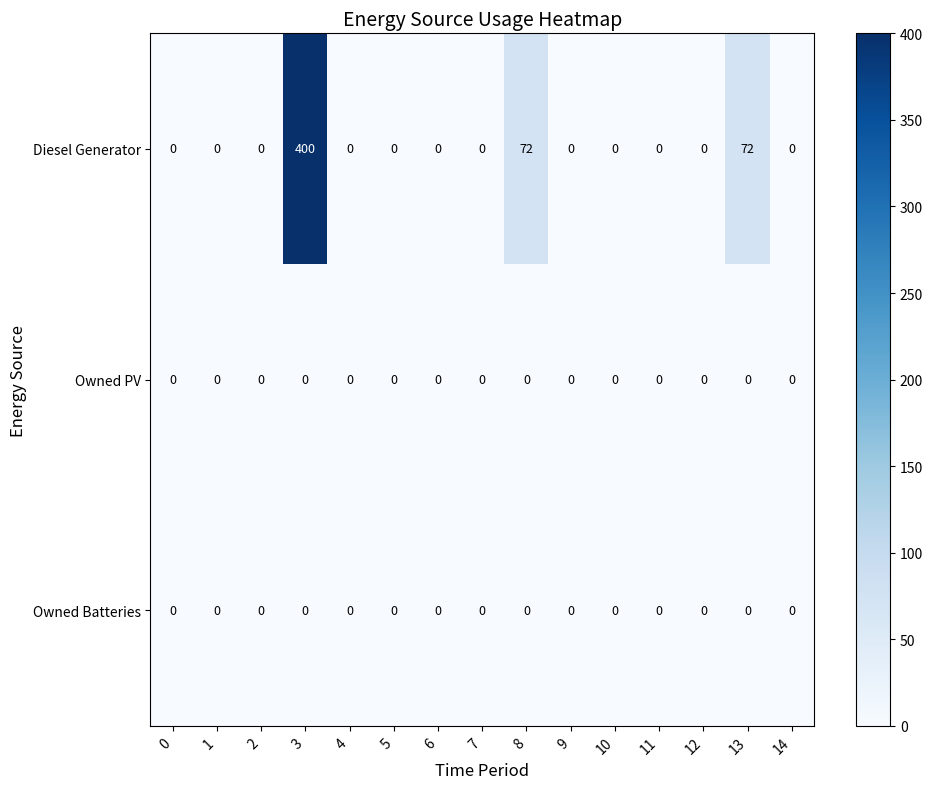

At which category does the chart reach its peak across all series?

3